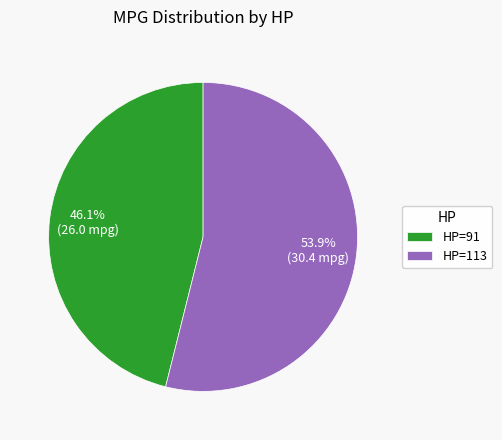

Which category has the smallest portion of the pie?

HP=91